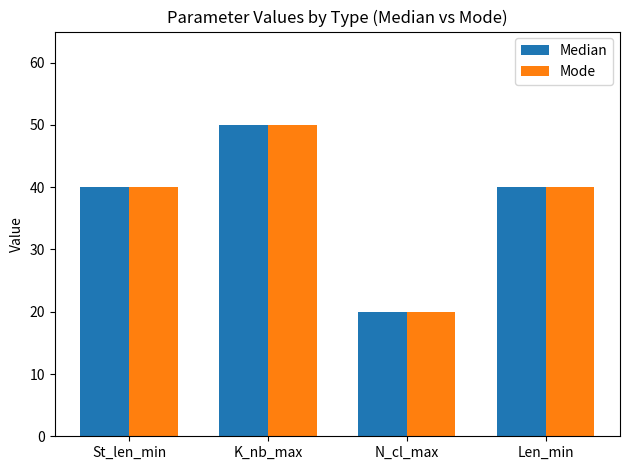

What is the total value across all series at Len_min?

80